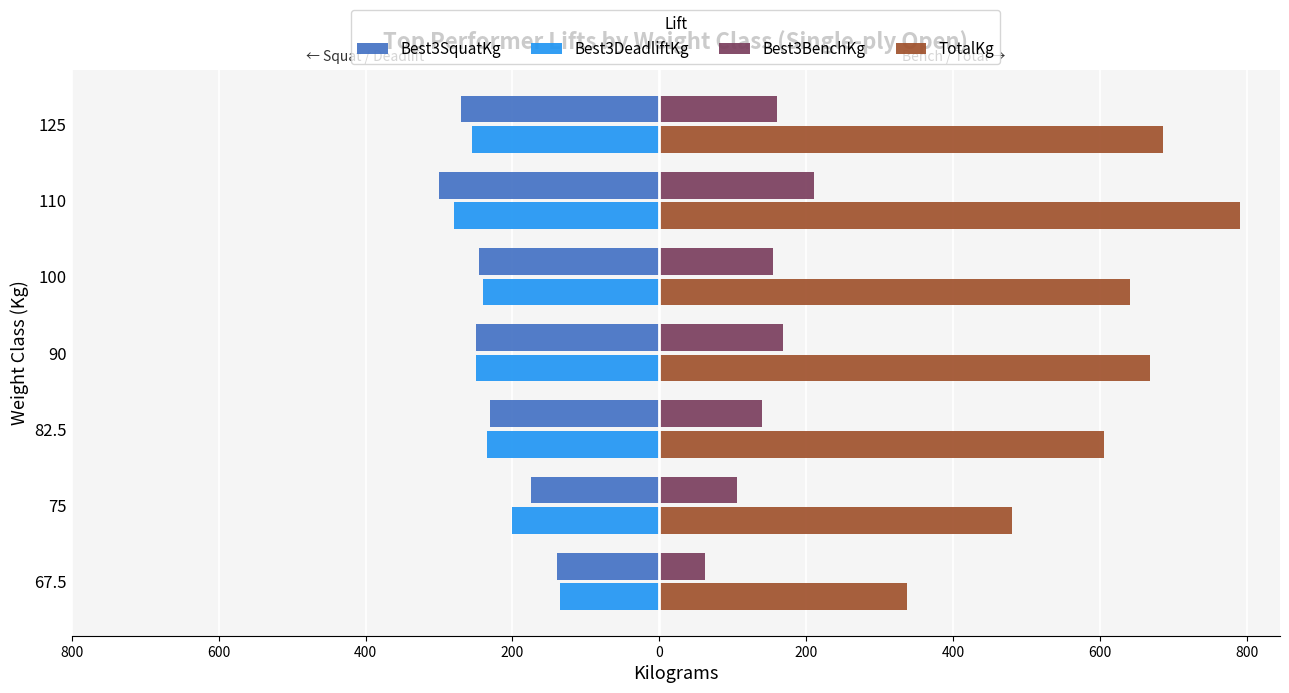

What are all the series names shown in the legend?

Best3SquatKg, Best3DeadliftKg, Best3BenchKg, TotalKg